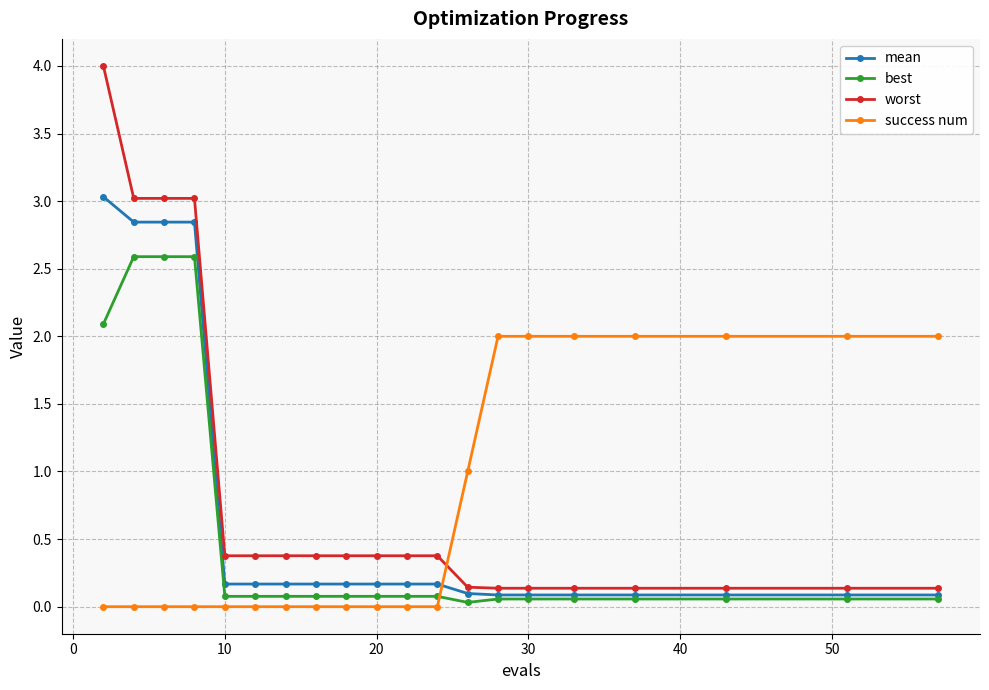

What is the highest value of the worst series?

4.0